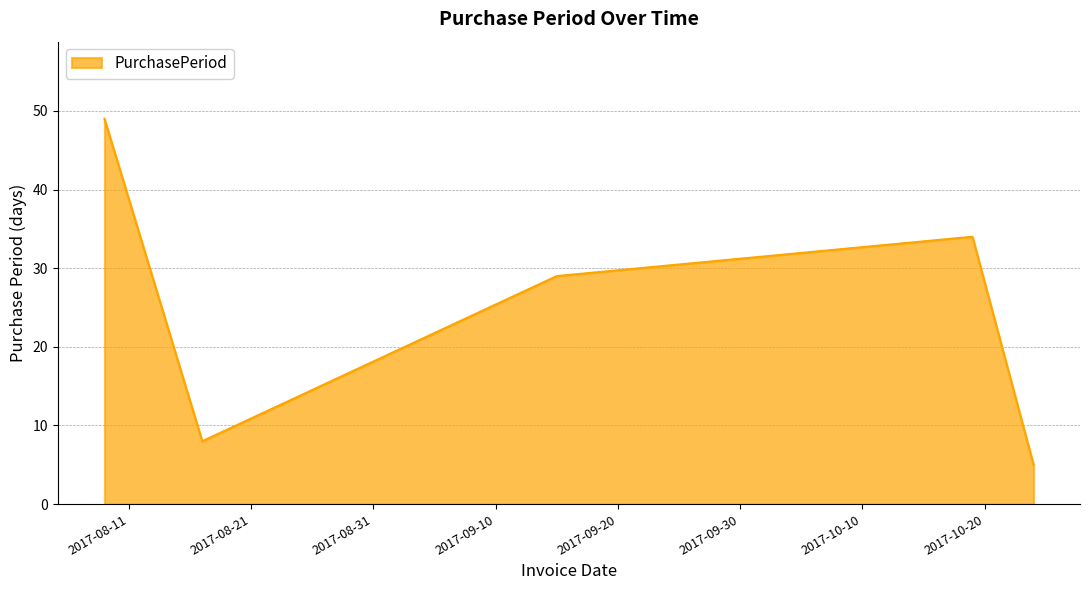

What is the average value?

25